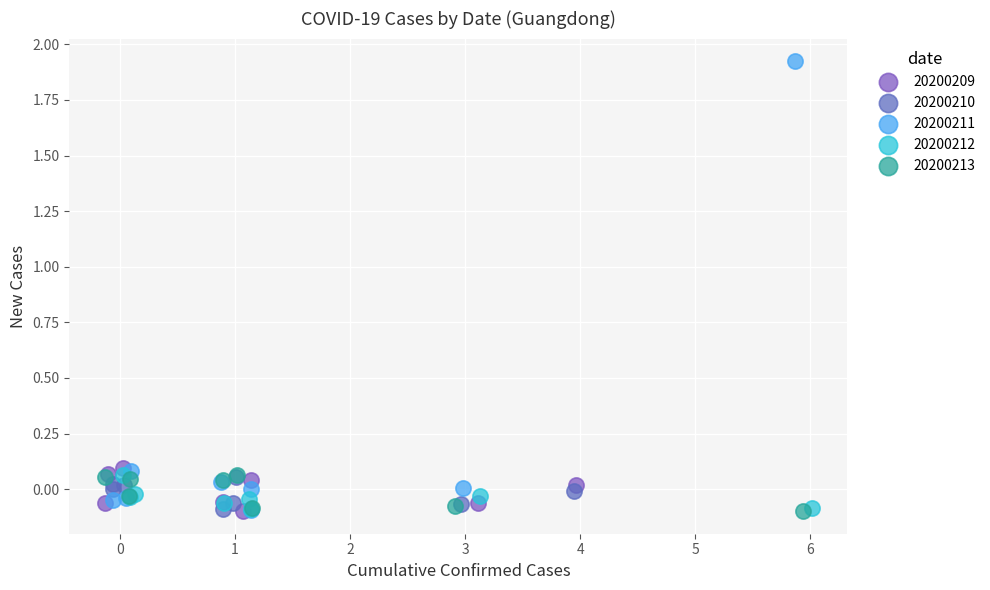

Which series contains the highest Y value?

20200211